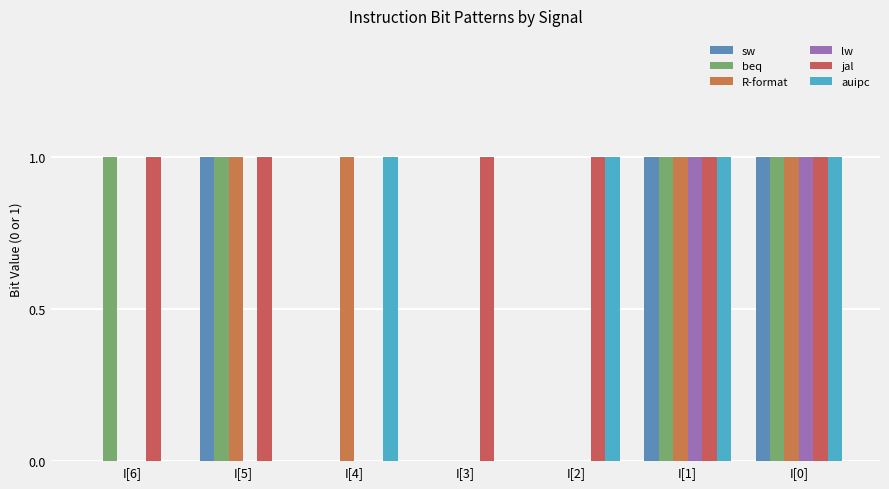

How many groups of bars are there?

7